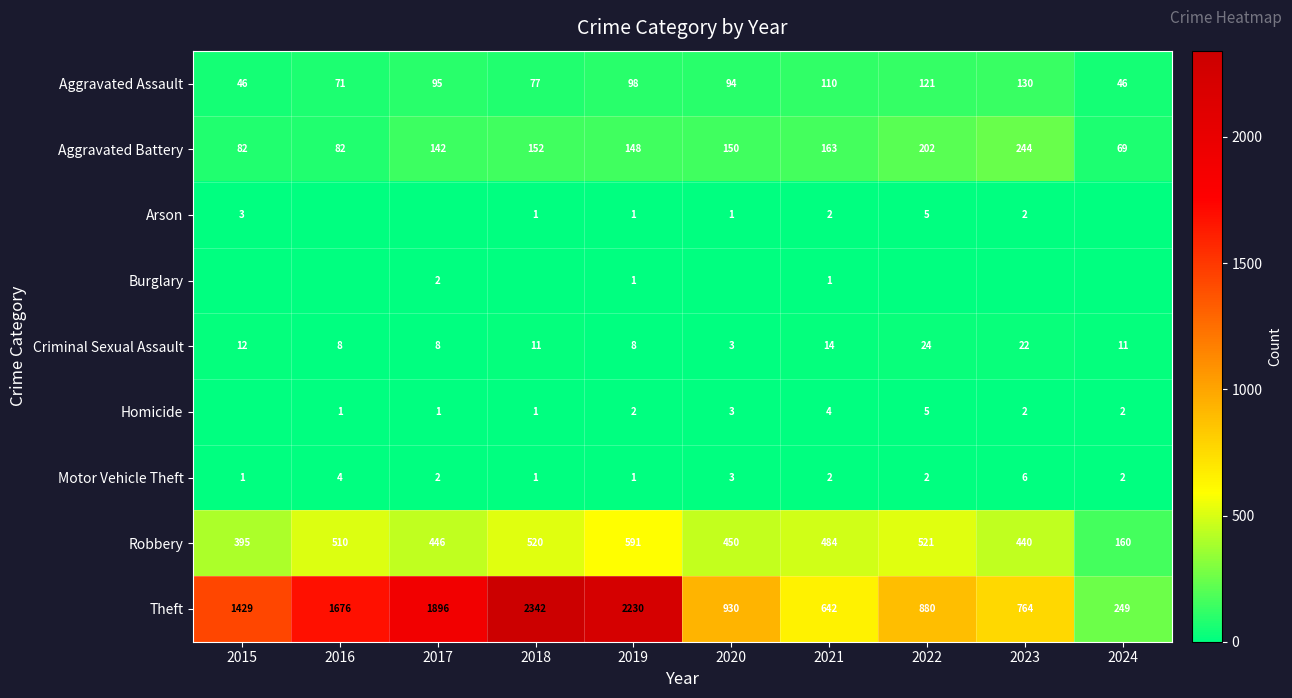

How many values in the Criminal Sexual Assault series are below 11?

4